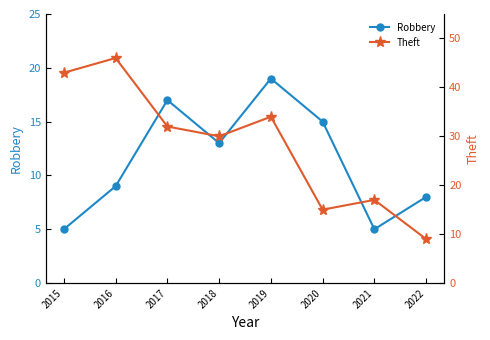

How many values in the Robbery series exceed 13?

3